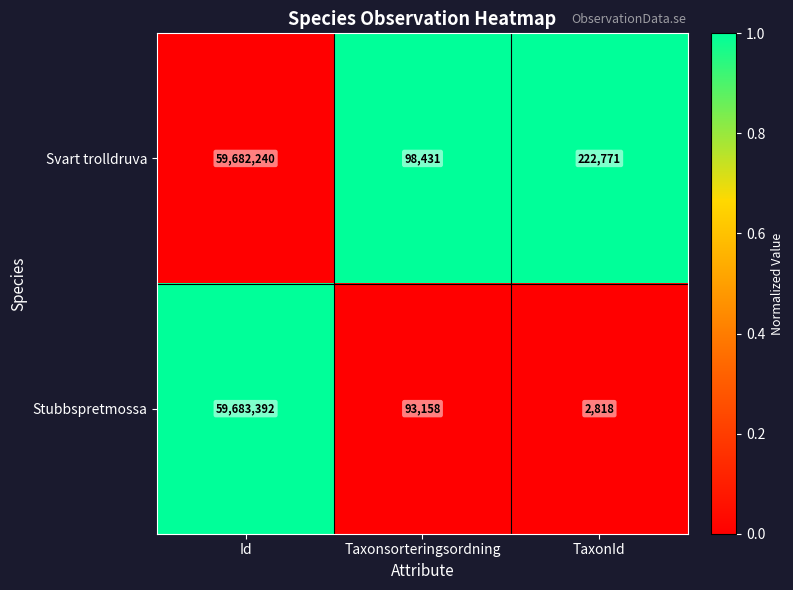

Which series has the largest total across all categories?

Svart trolldruva